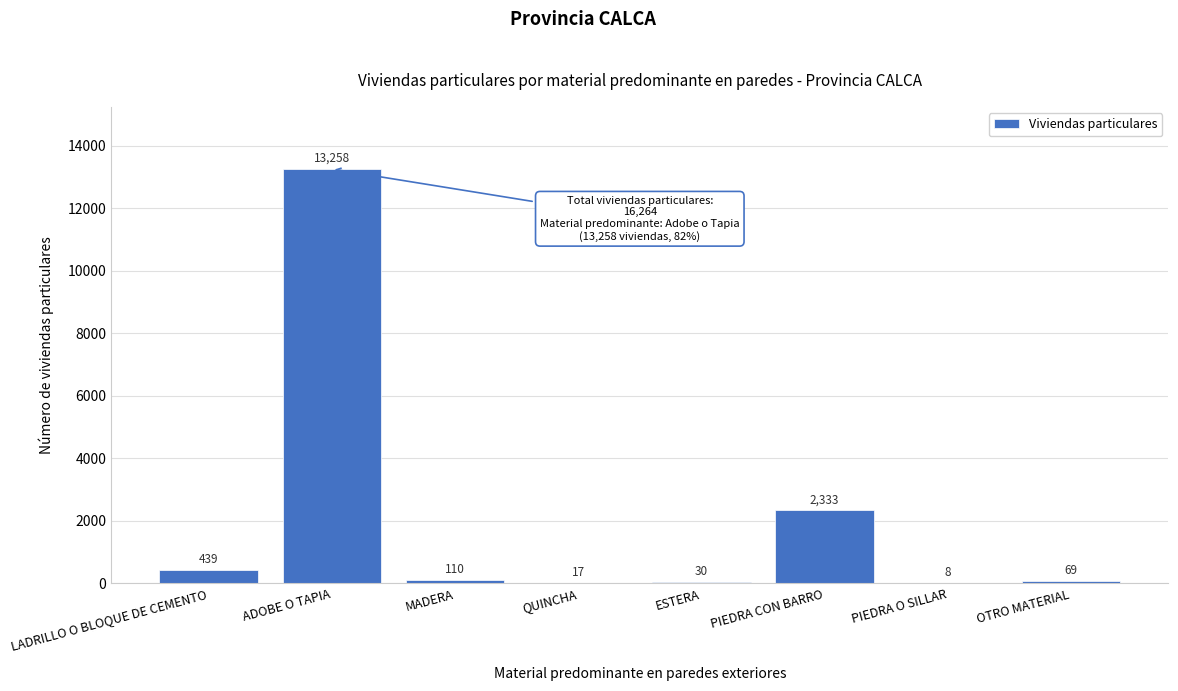

Reading right to left, what are all the values shown in this chart?

OTRO MATERIAL=69	PIEDRA O SILLAR=8	PIEDRA CON BARRO=2333	ESTERA=30	QUINCHA=17	MADERA=110	ADOBE O TAPIA=13258	LADRILLO O BLOQUE DE CEMENTO=439